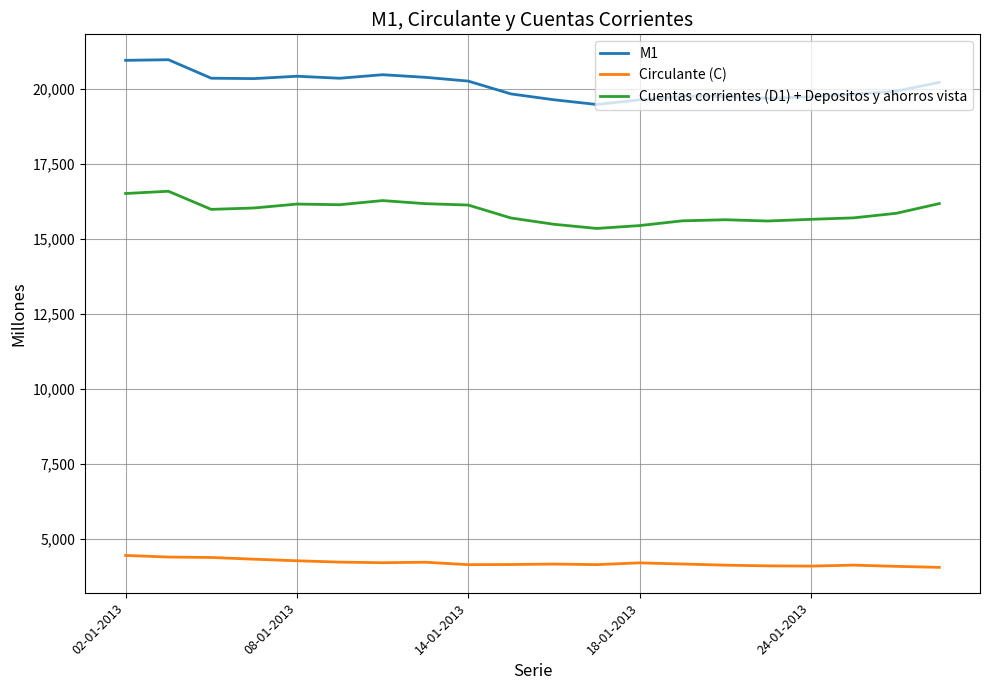

List the series in order of their overall mean, lowest first.

Circulante (C), Cuentas corrientes (D1) + Depositos y ahorros vista, M1